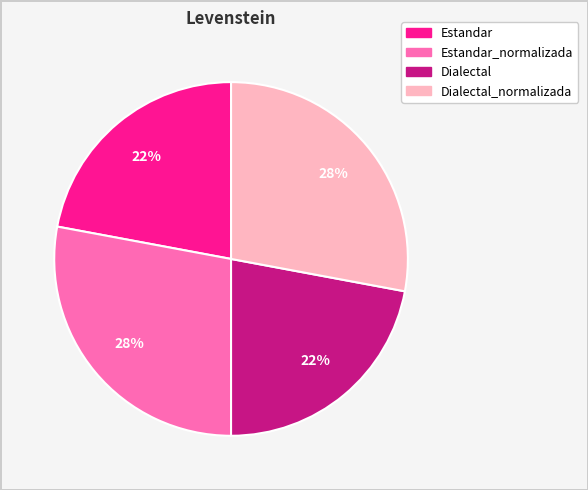

Is there a majority slice in this chart?

No